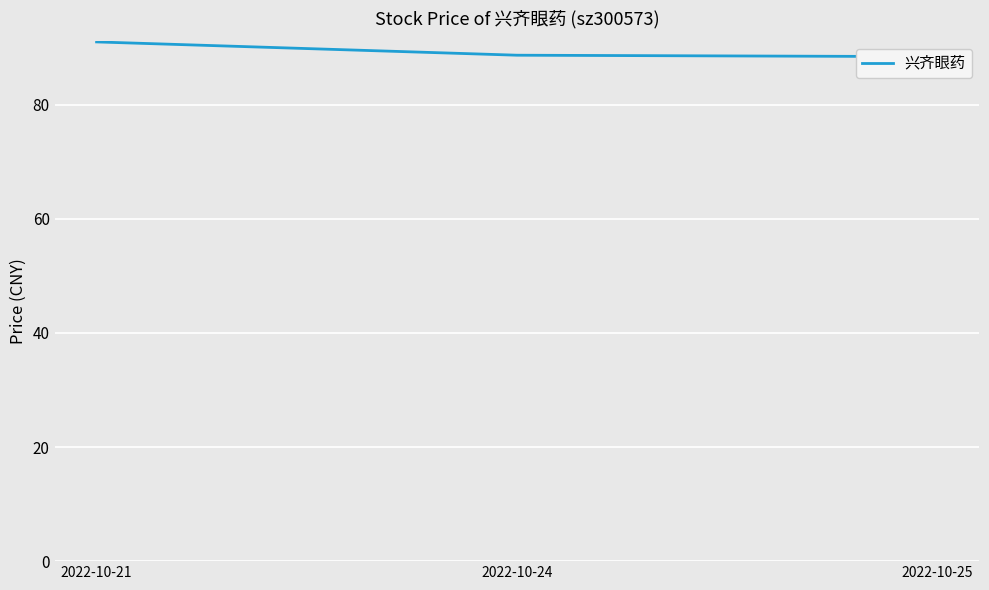

The value at 2022-10-24 is 42.1. True or false?

False